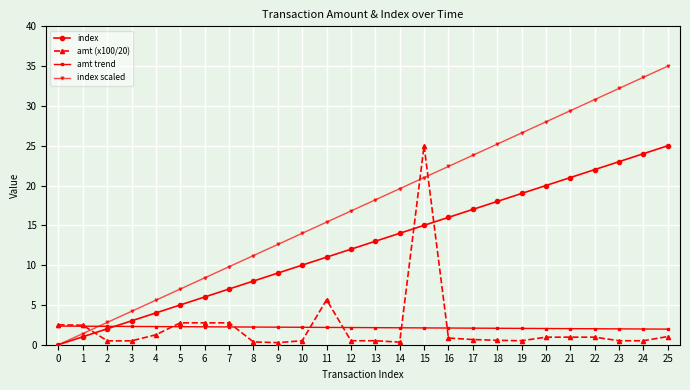

Which category has the highest value across all series?

25